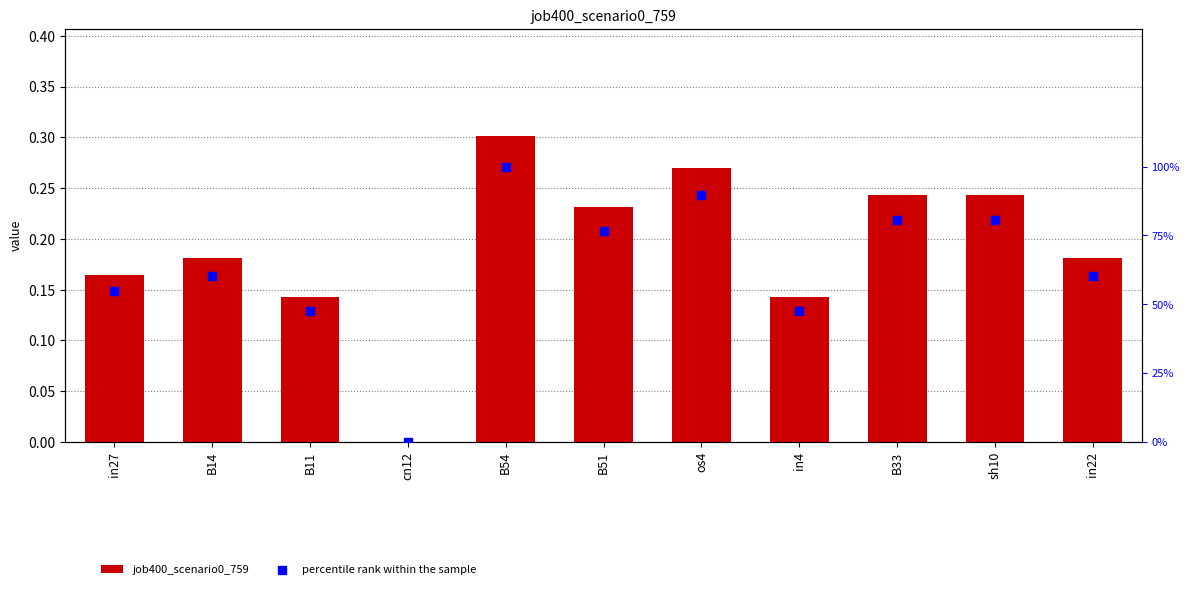

Is the value of job400_scenario0_759 at in22 greater than the value of percentile rank within the sample at sh10?

No